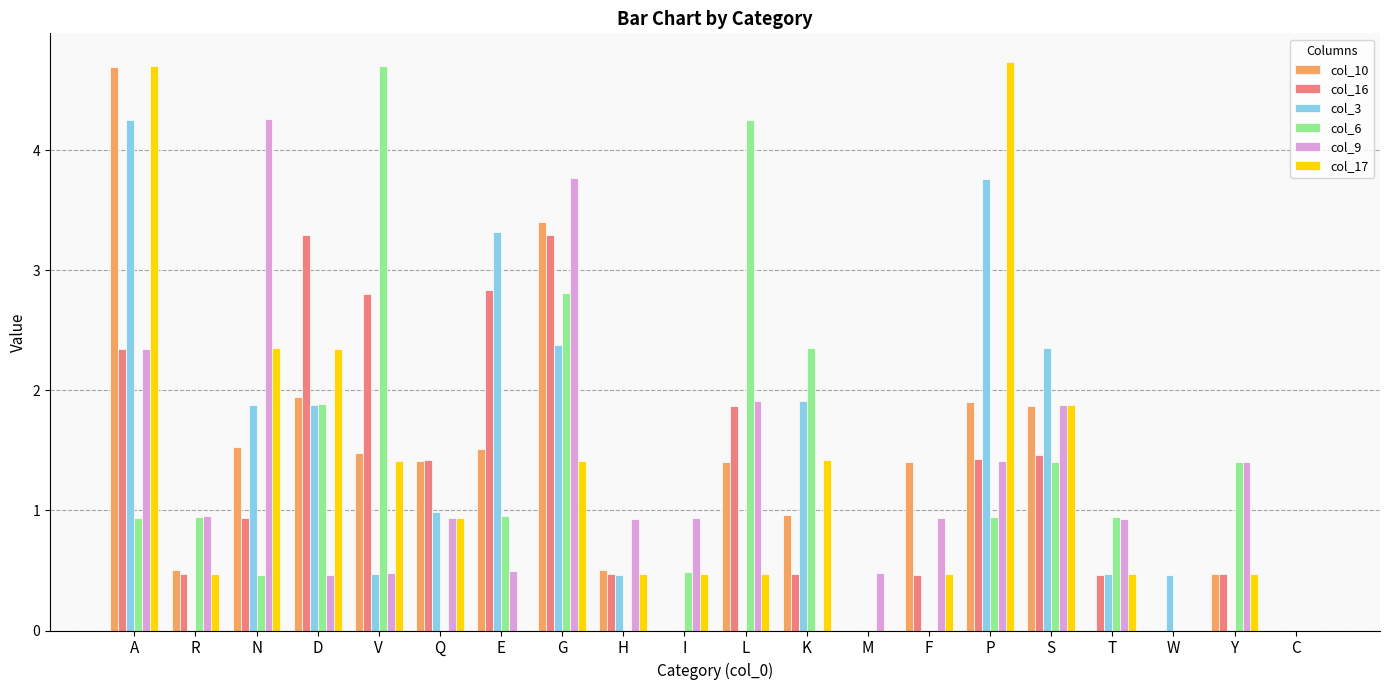

At which category is the sum across all series the highest?

A